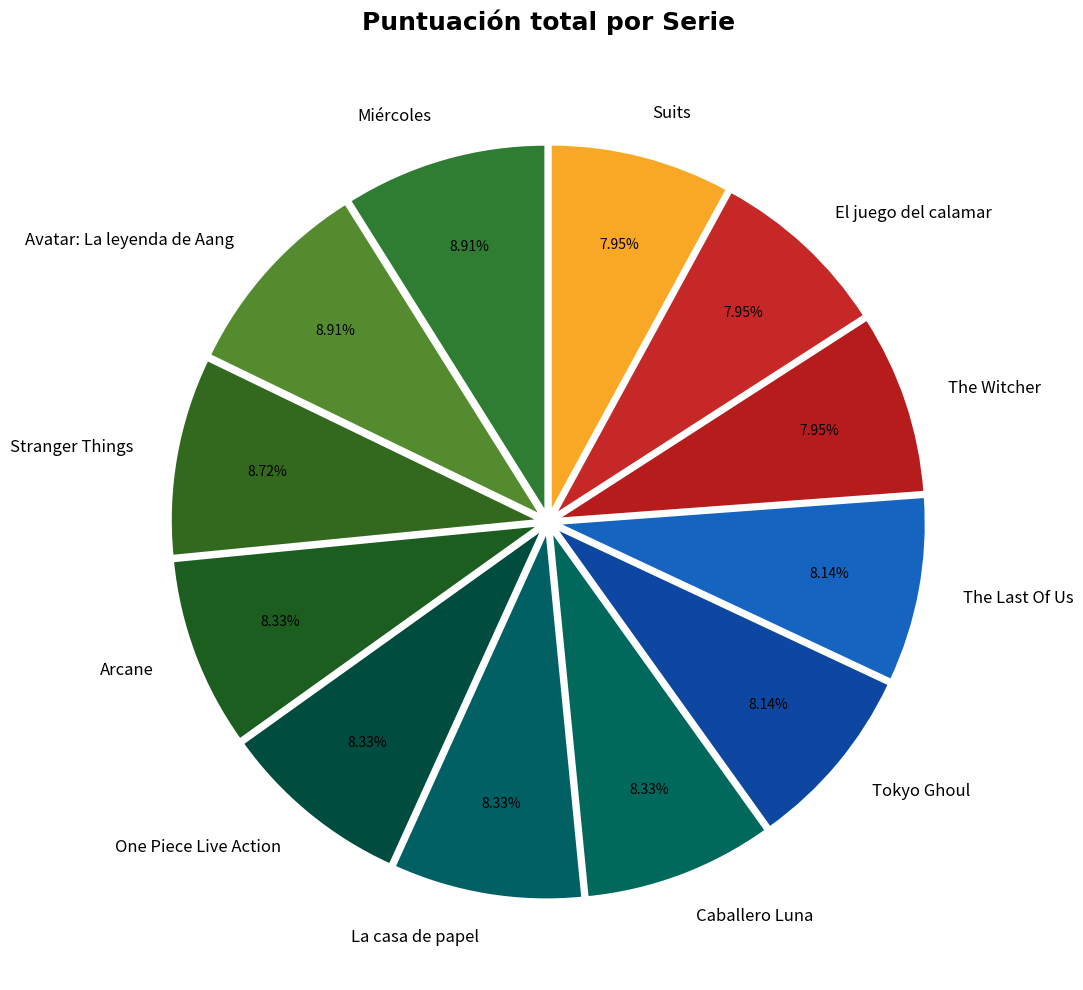

To the nearest percent, what portion does Tokyo Ghoul represent?

8%